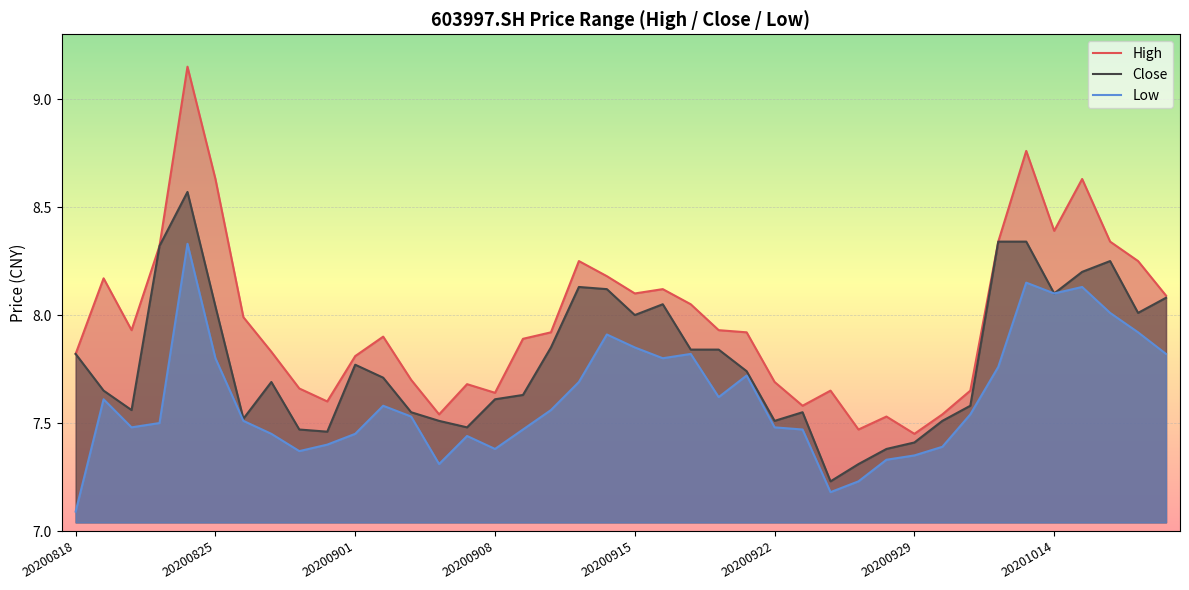

The value of Close at 20200908 is 5.2. True or false?

False